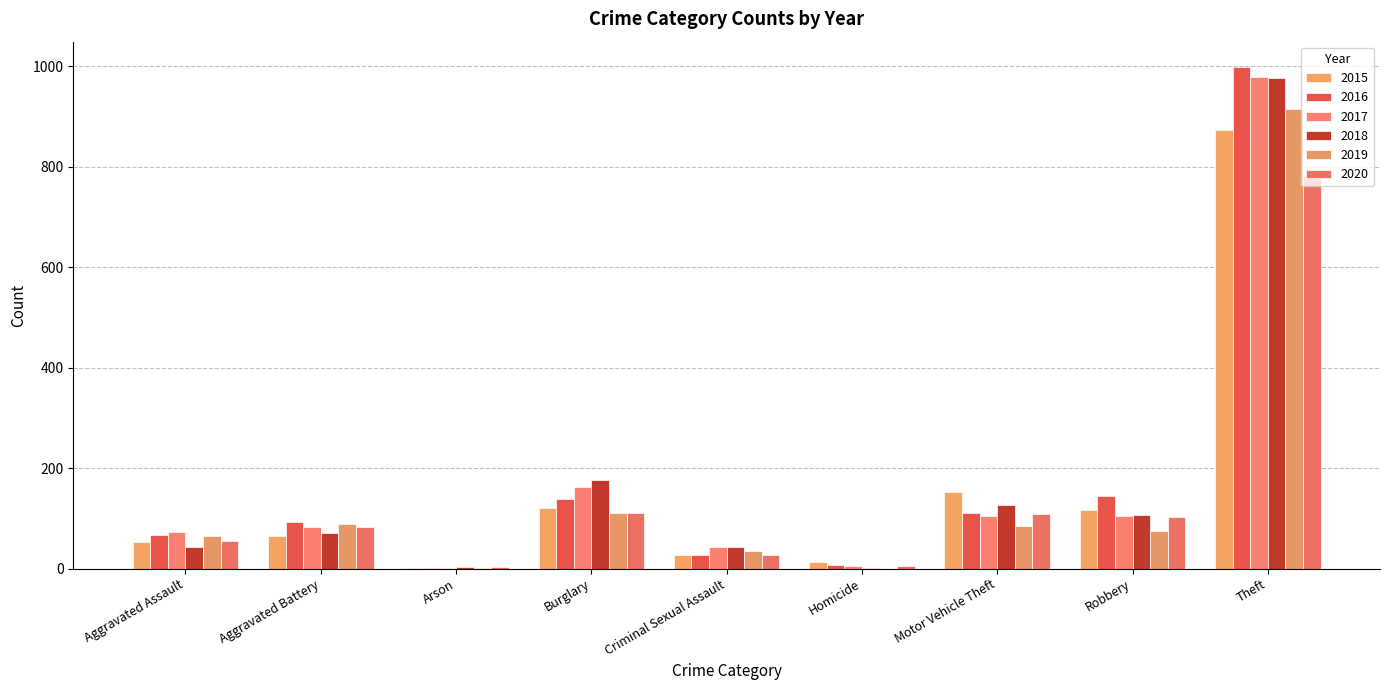

Is the value of 2015 at Robbery greater than the value of 2016 at Motor Vehicle Theft?

Yes